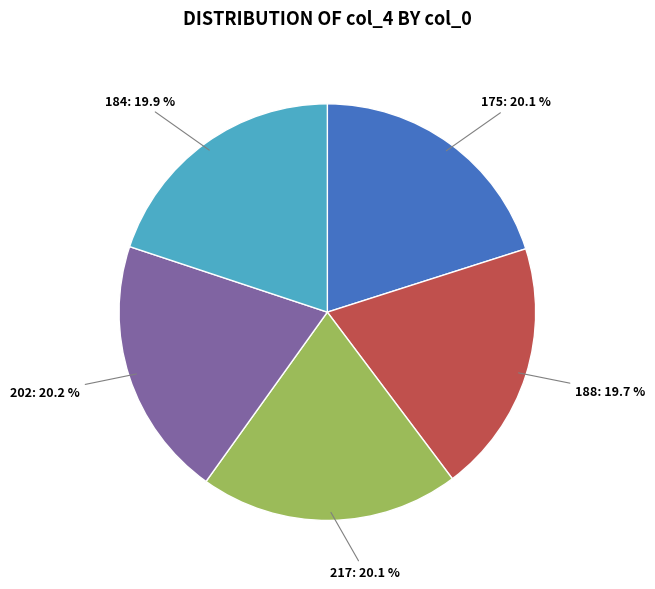

What is the ratio of the value at 217 to the value at 175?

1.0